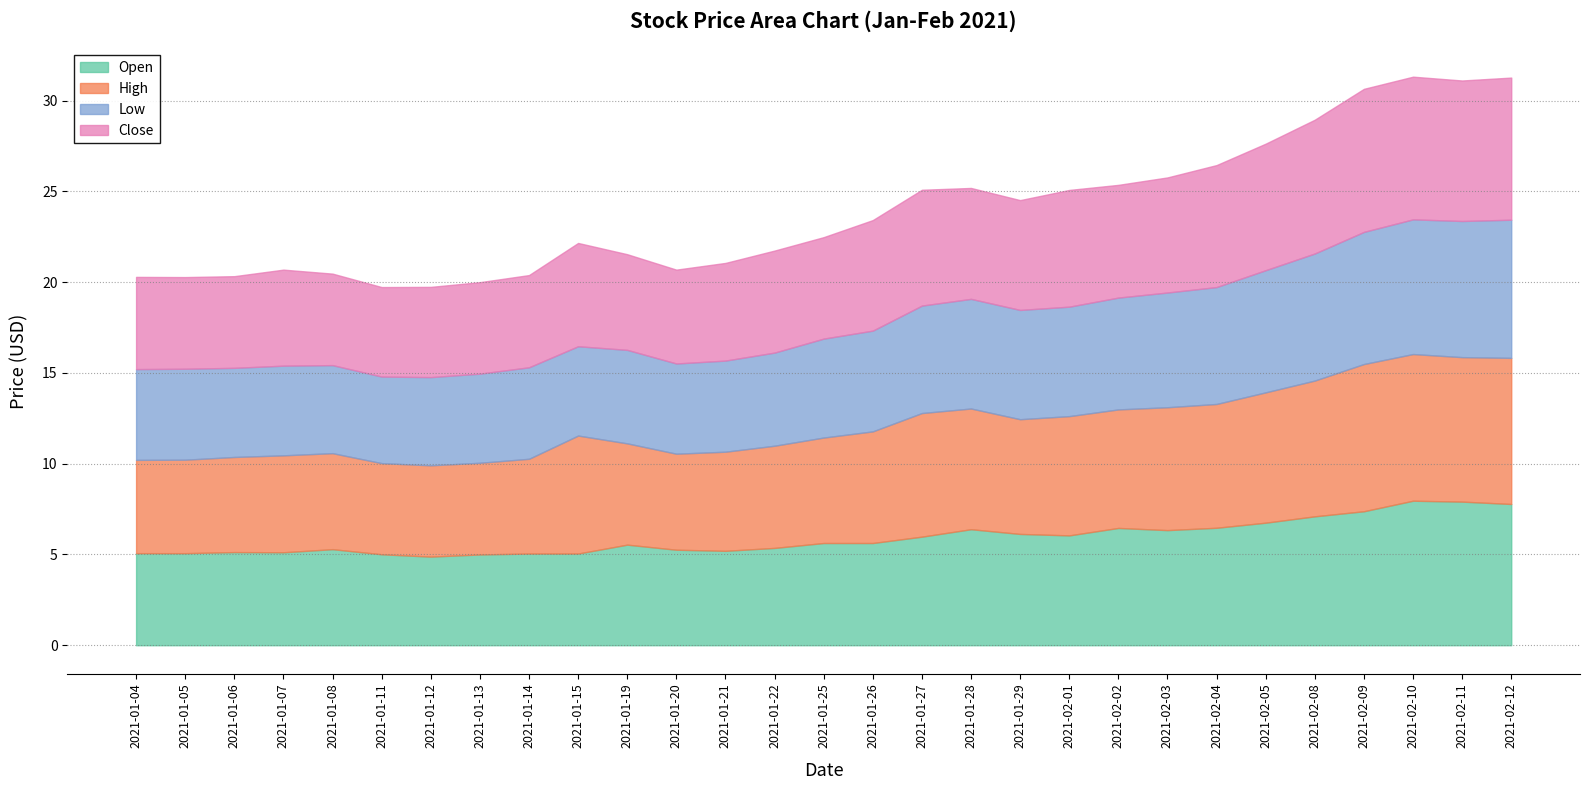

Where is Open nearest to the value 6?

2021-01-27